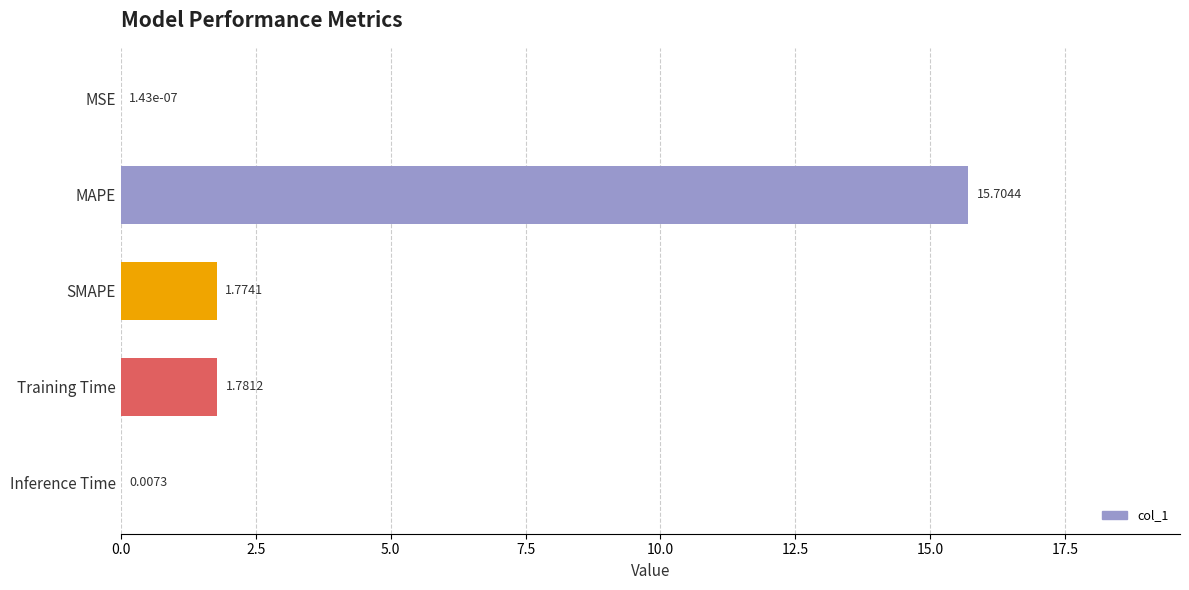

What is the sum of the values at MAPE and MSE?

15.7